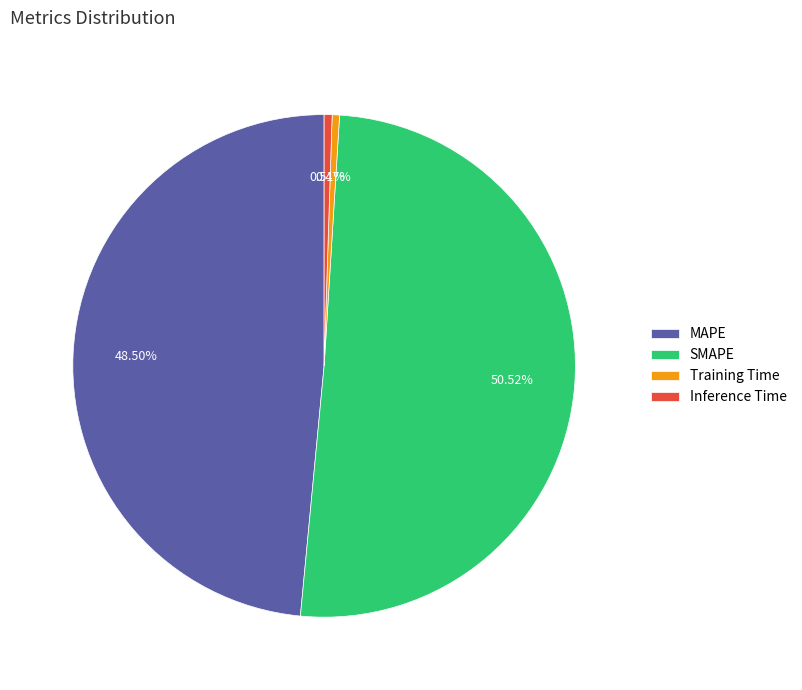

The SMAPE slice represents 51% of the pie. True or false?

True